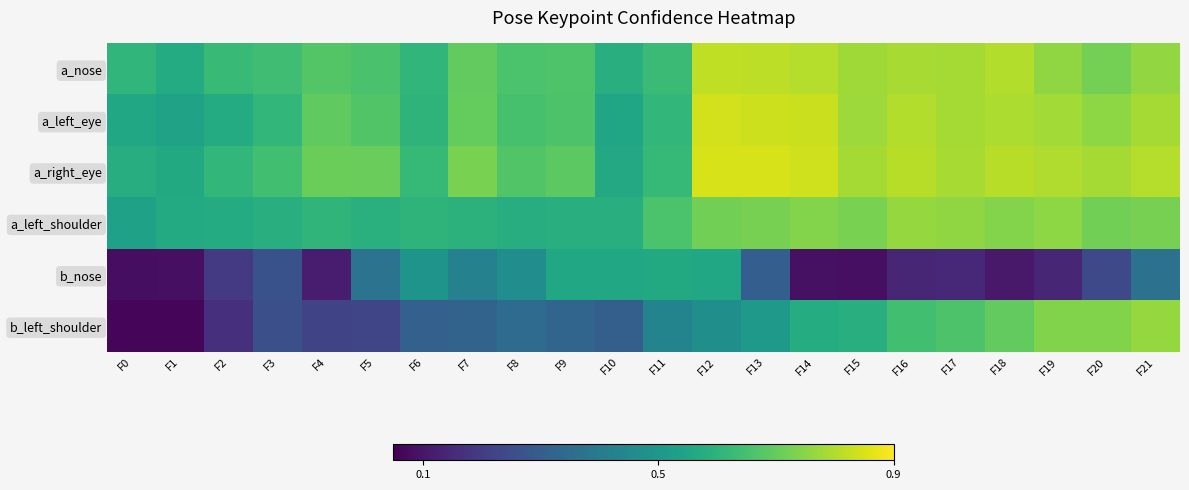

Rank the series at F16 from lowest to highest value.

b_nose, b_left_shoulder, a_left_shoulder, a_nose, a_left_eye, a_right_eye